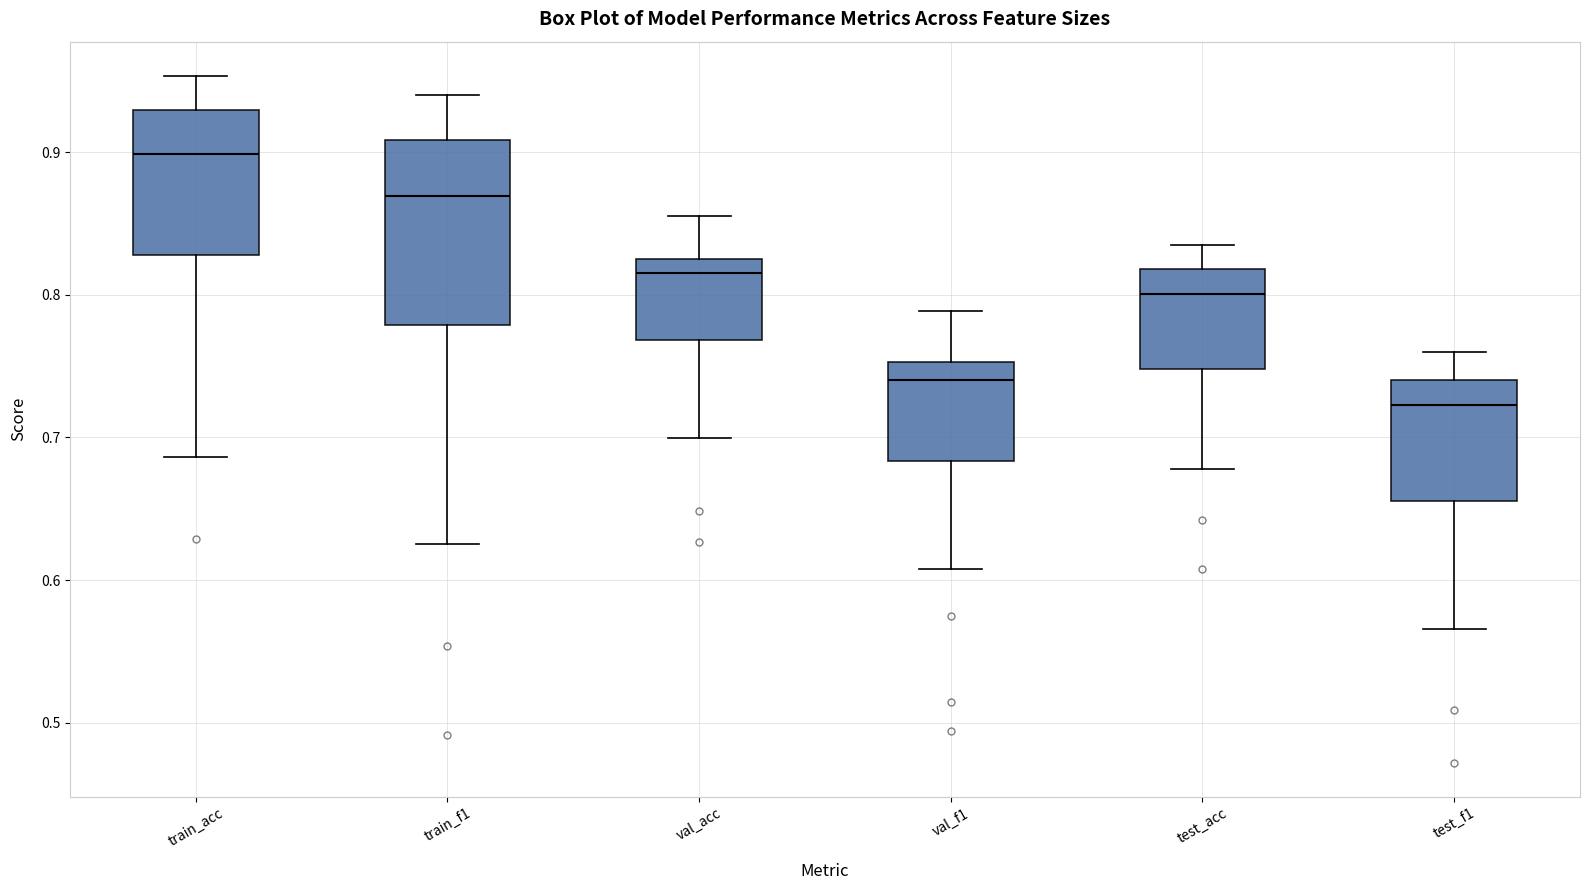

Reading left to right, transcribe this box plot: for each box, give where its median line is, the range the box spans, and where its two whiskers end, as read against the y-axis. The values are not printed on the chart, so give them approximately, as read against the axis.

train_acc: median 0.90, box 0.83 to 0.93, whiskers 0.69 to 0.95
train_f1: median 0.87, box 0.78 to 0.91, whiskers 0.63 to 0.94
val_acc: median 0.82, box 0.77 to 0.83, whiskers 0.70 to 0.86
val_f1: median 0.74, box 0.68 to 0.75, whiskers 0.61 to 0.79
test_acc: median 0.80, box 0.75 to 0.82, whiskers 0.68 to 0.84
test_f1: median 0.72, box 0.66 to 0.74, whiskers 0.57 to 0.76